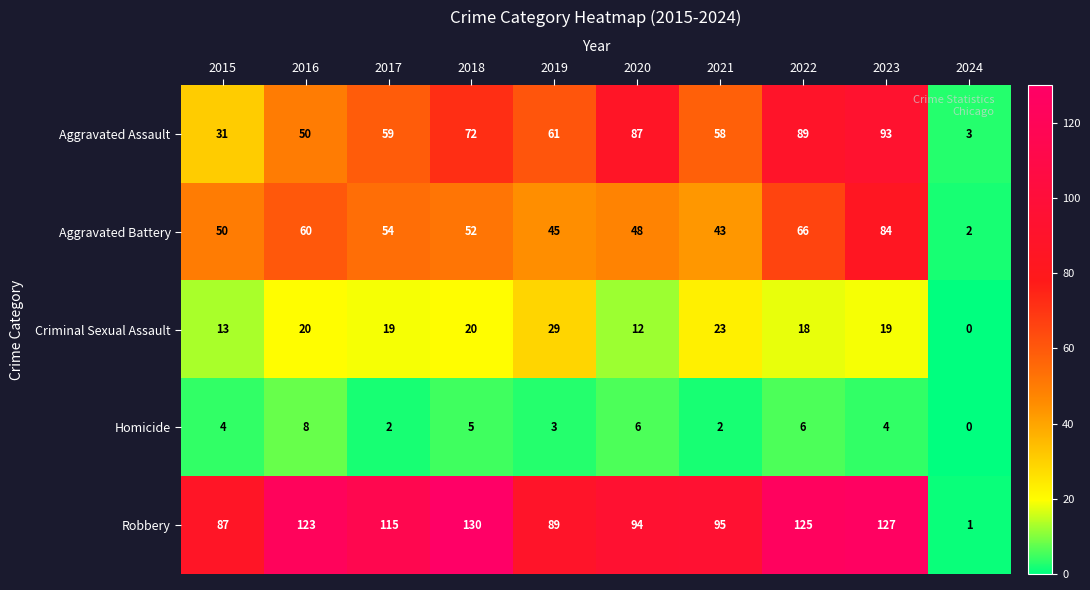

Which series changed the most between 2020 and 2022?

Robbery